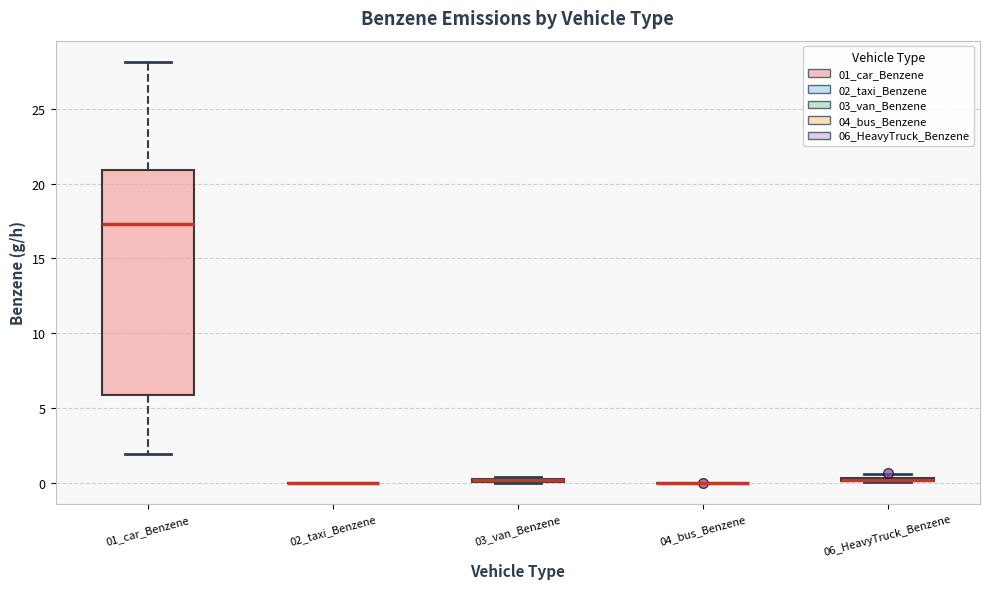

Comparing the boxes themselves (not the whiskers), which one is the tallest?

01_car_Benzene